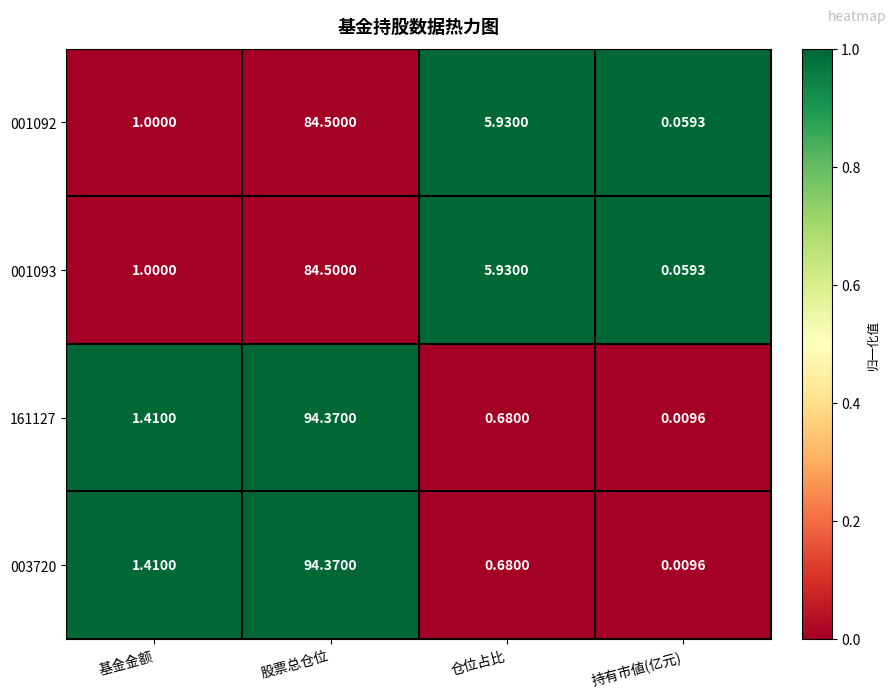

At which category is the sum across all series the highest?

股票总仓位